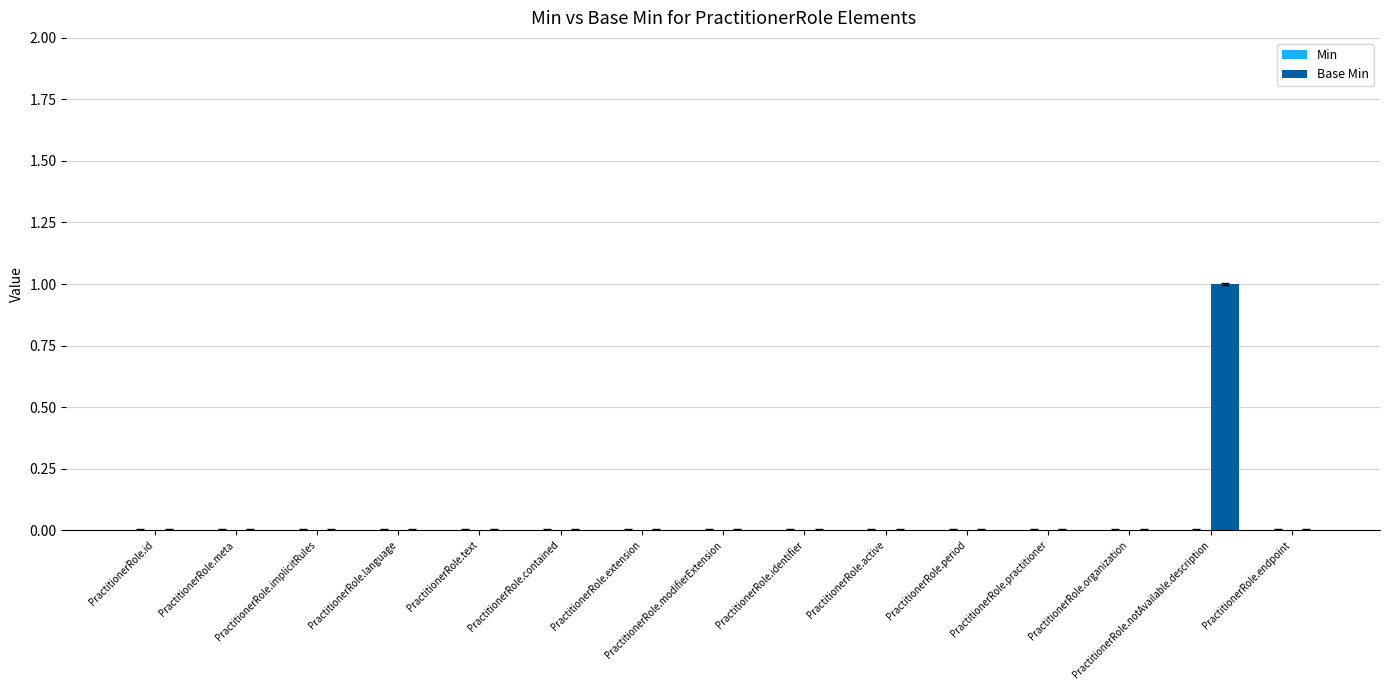

Which label corresponds to the largest value in the chart?

PractitionerRole.notAvailable.description